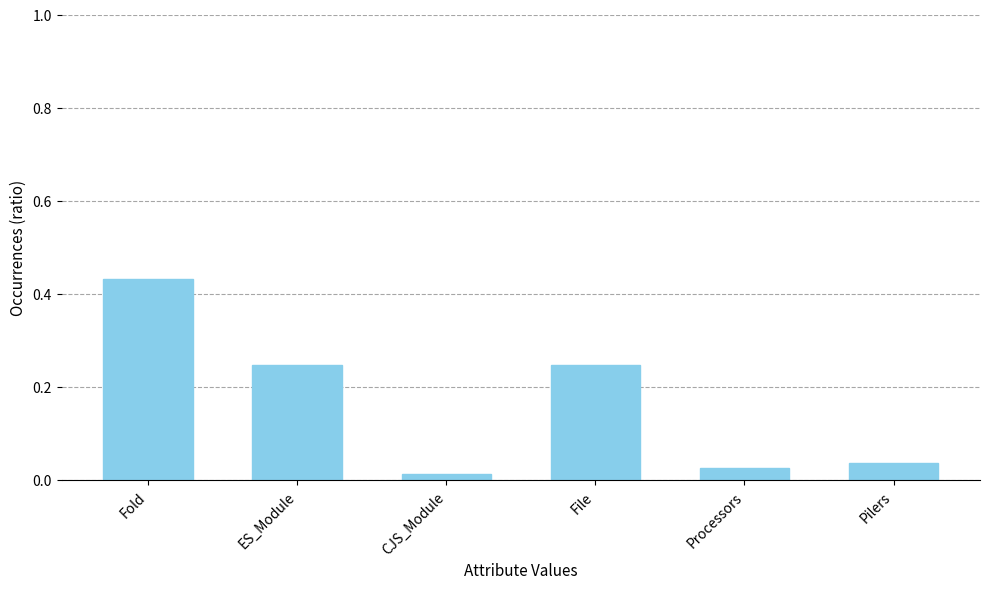

The chart shows a value of 0.4 at File. True or false?

False